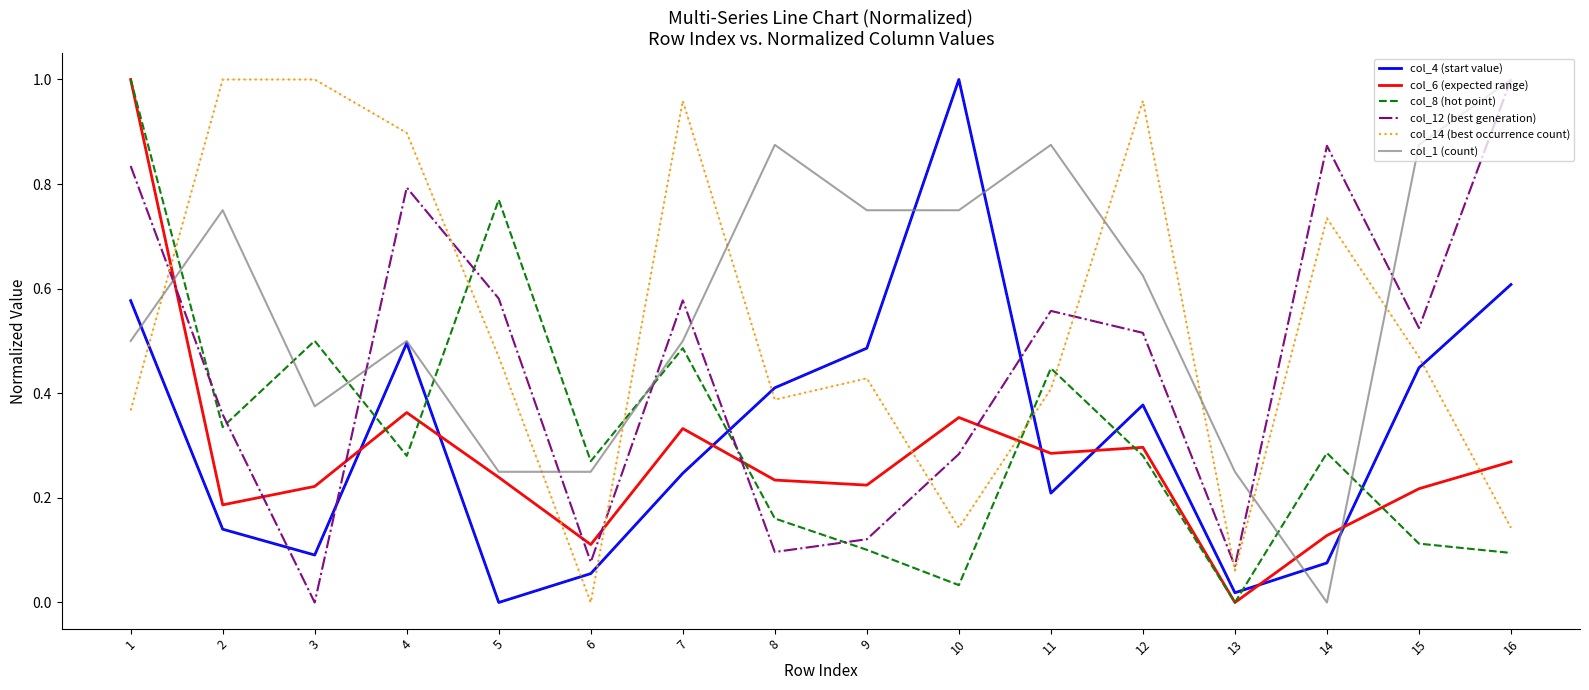

Which series changed the most between 4 and 10?

col_14 (best occurrence count)